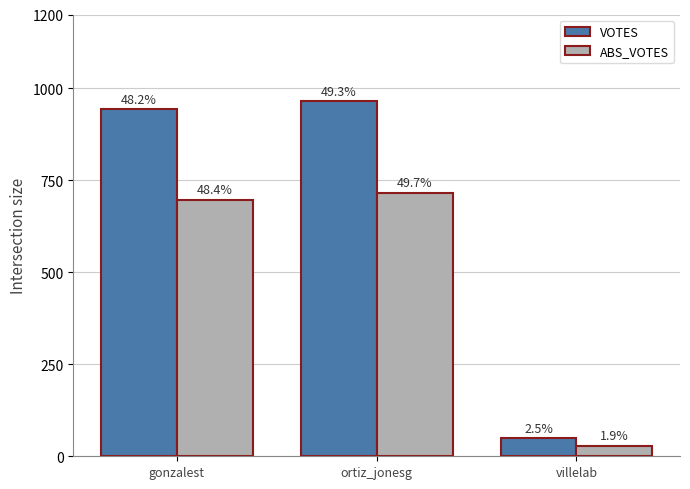

What is the total value across all series at villelab?

77